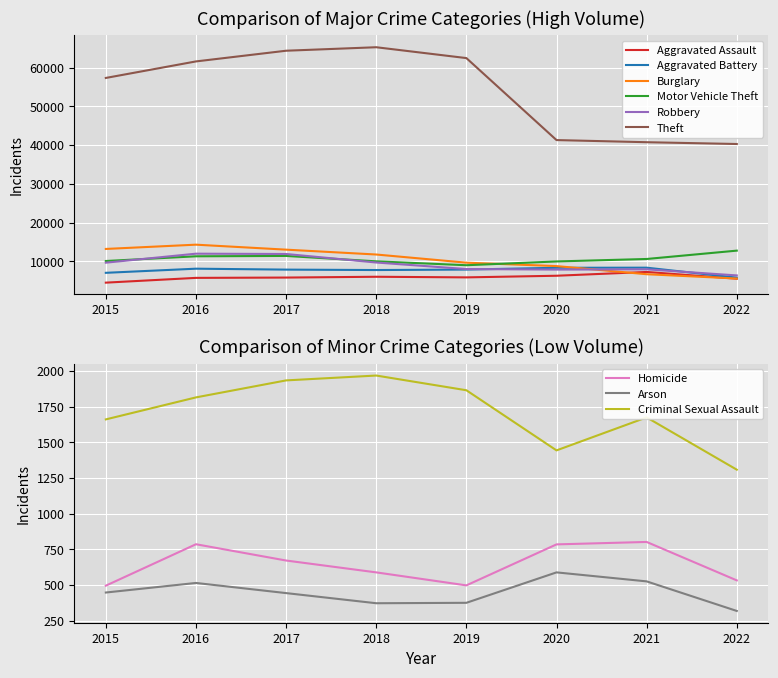

How many interior local peaks does the Robbery series have?

2